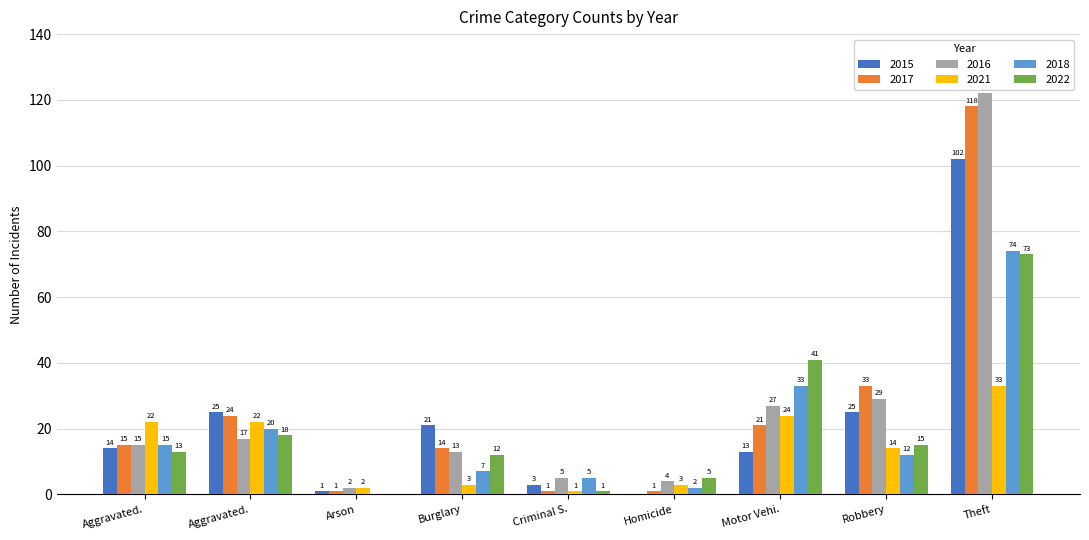

Which series has the largest total across all categories?

2016